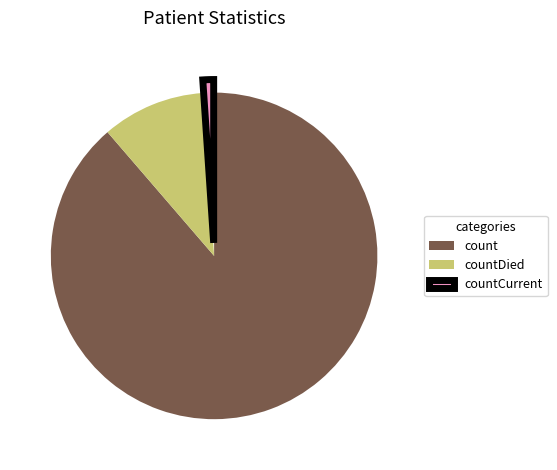

True or false: count accounts for 89% of the total.

True